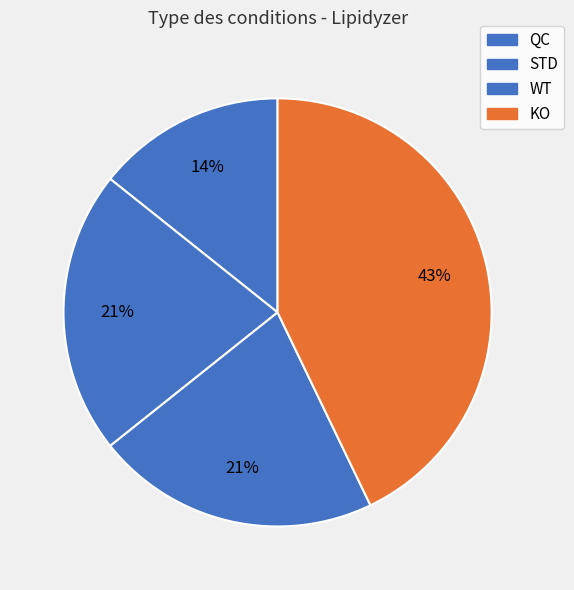

How many slices are in this pie chart?

4